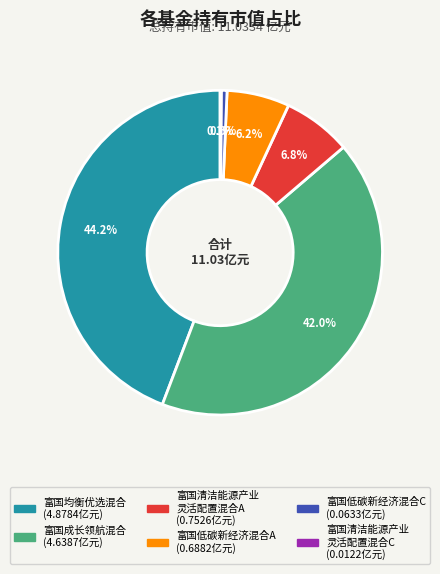

To the nearest percent, what is the average slice percentage?

17%